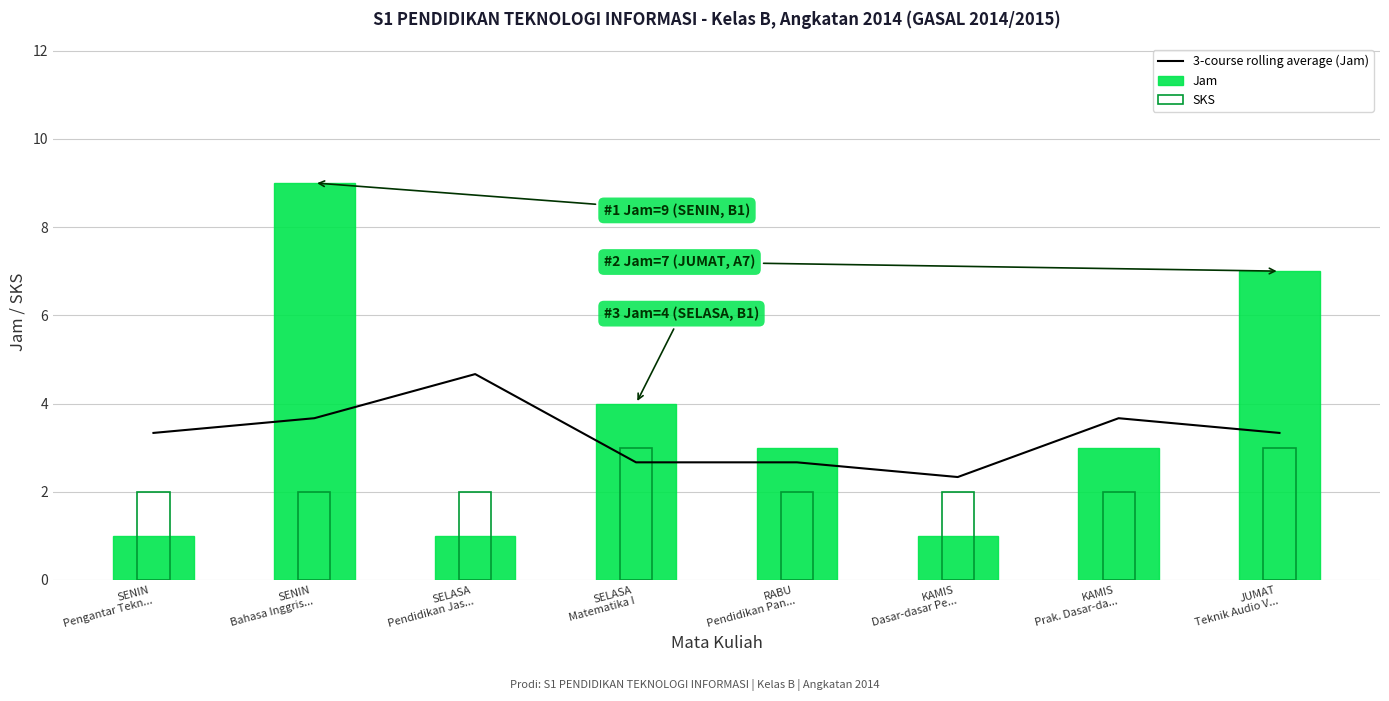

What is the label of the 1st bar from the left?

SENIN
Pengantar Tekn...